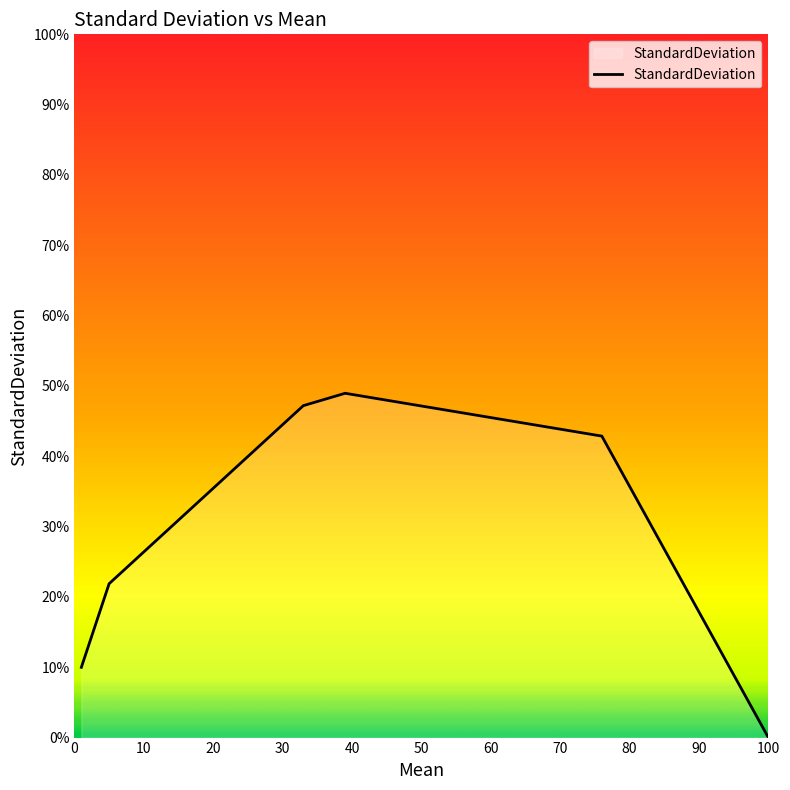

What is the maximum value shown in the chart?

49.0